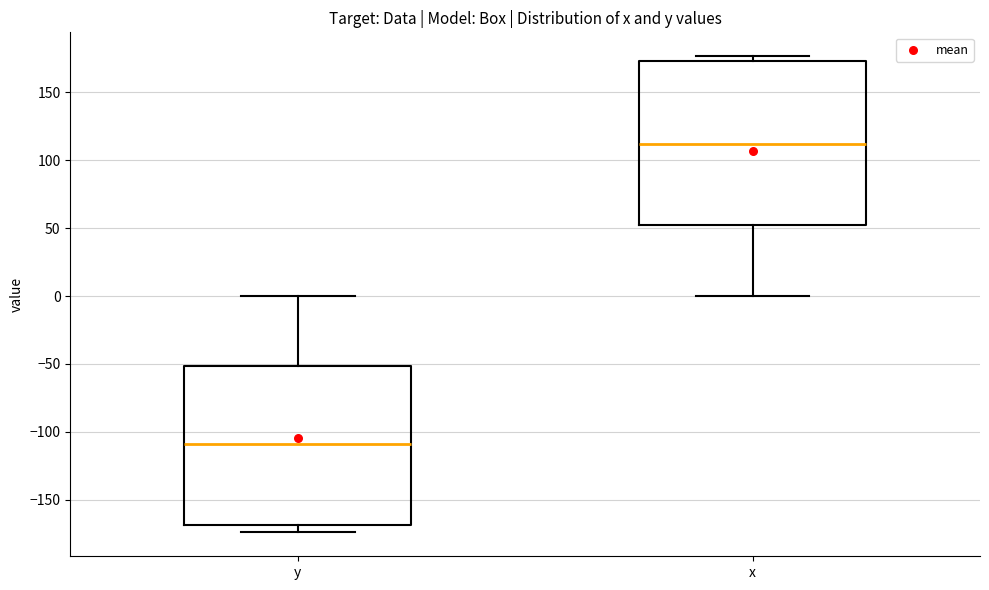

Which box has the lowest median line?

y